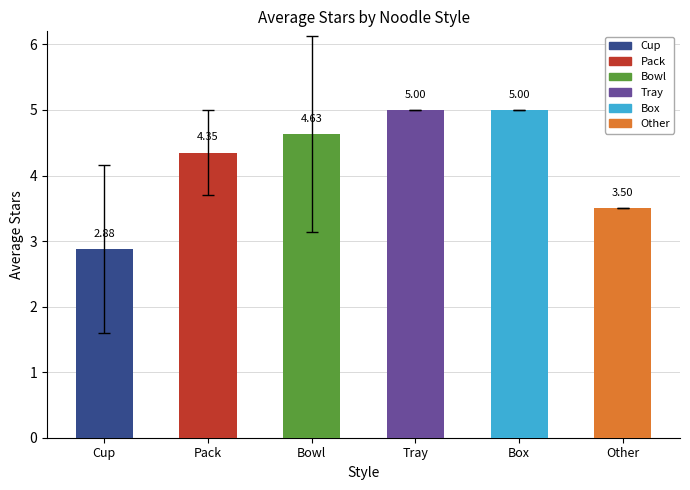

What is the average value?

4.2